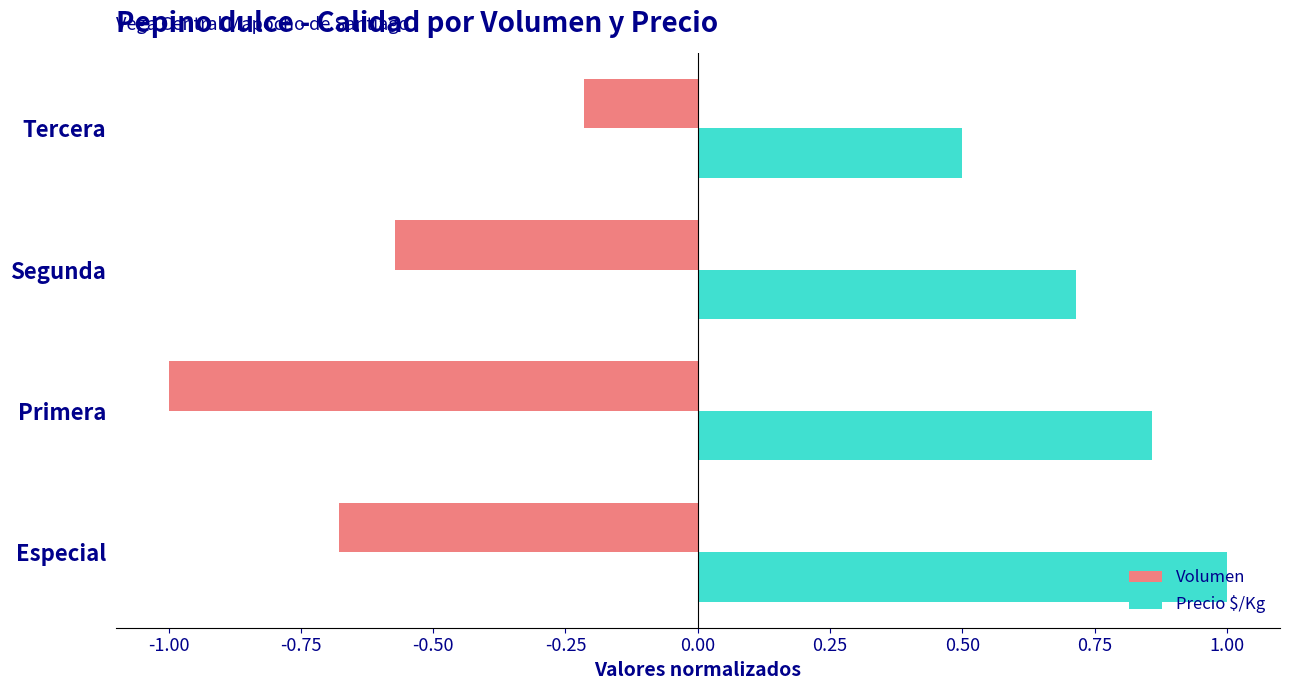

What is the sum of all Volumen values?

-2.5